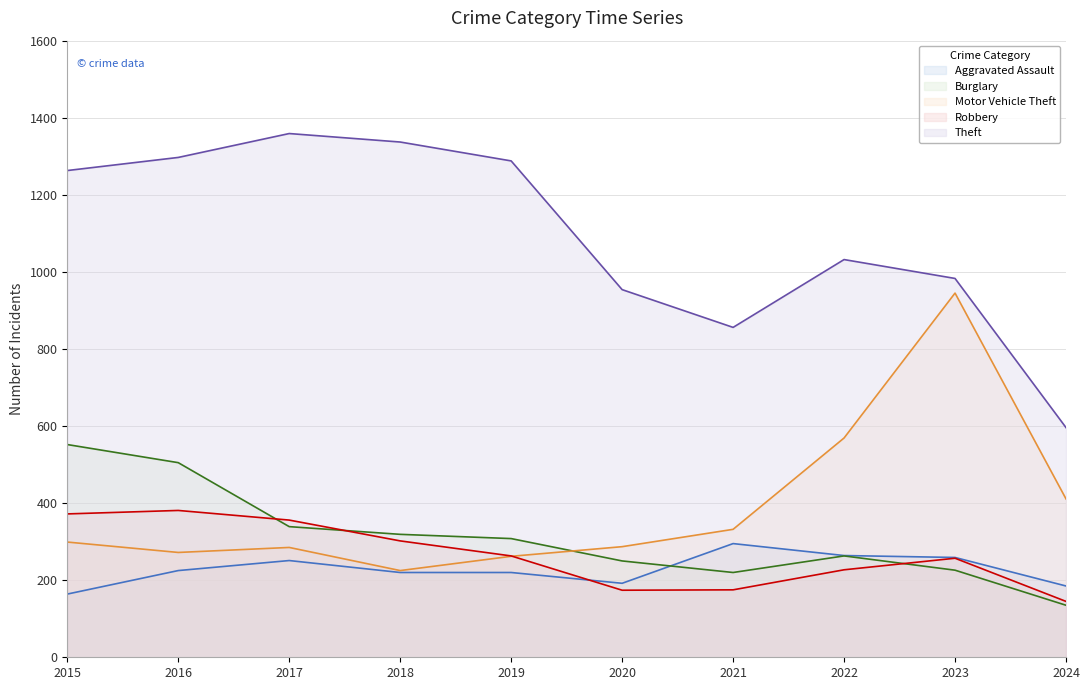

What is the difference between the highest and lowest values at 2018?

1117